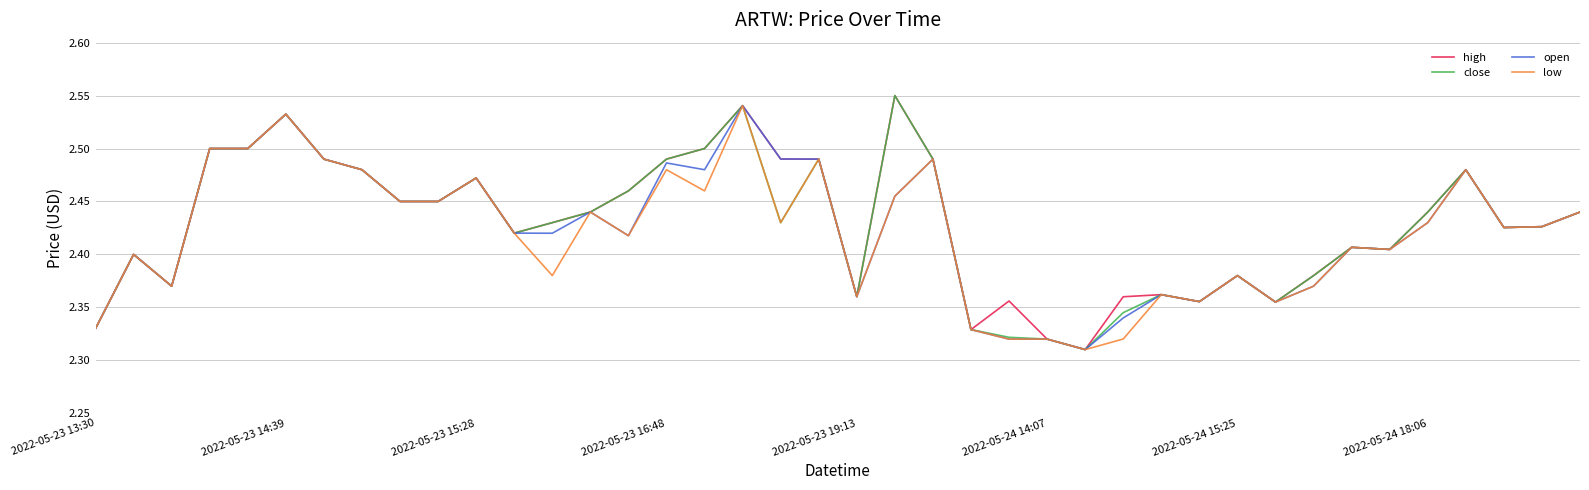

What are all the series names shown in the legend?

high, close, open, low